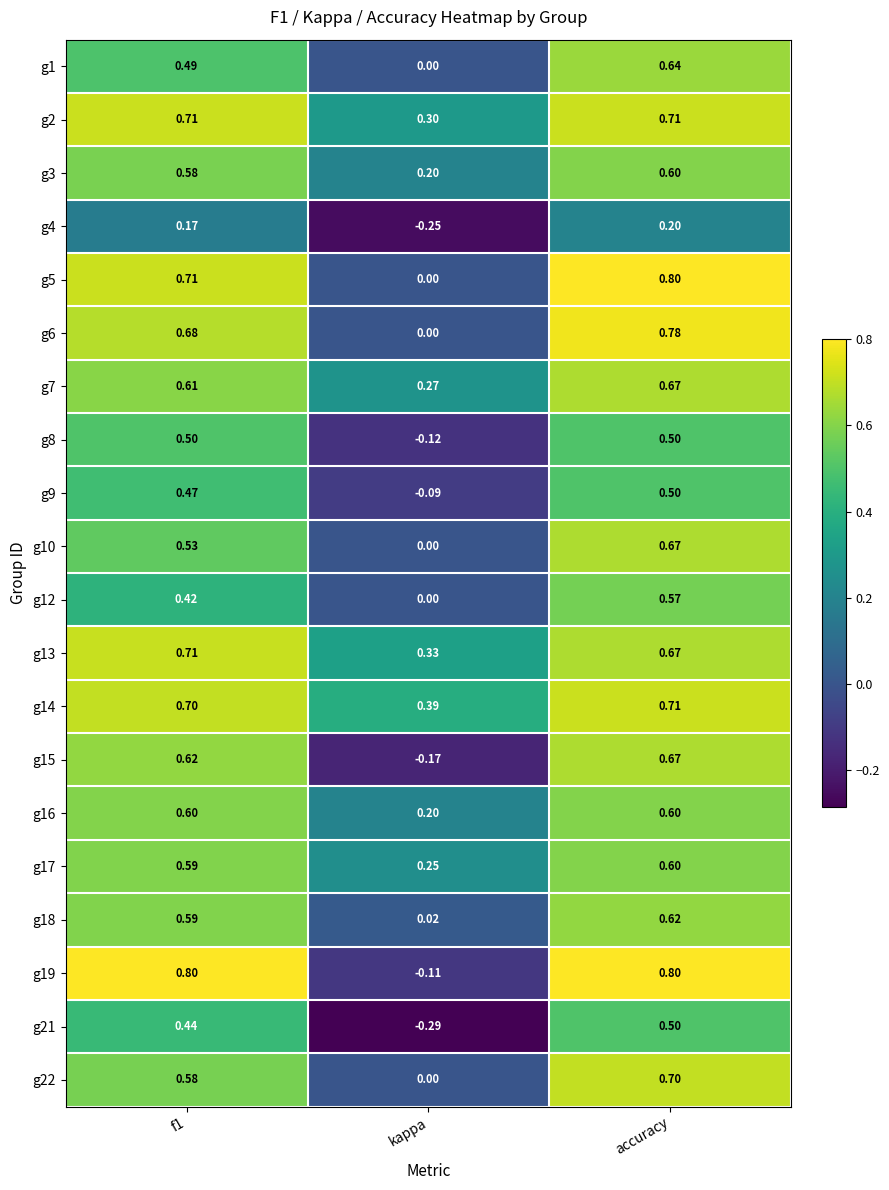

Is the value of g15 at f1 greater than the value of g16 at f1?

Yes